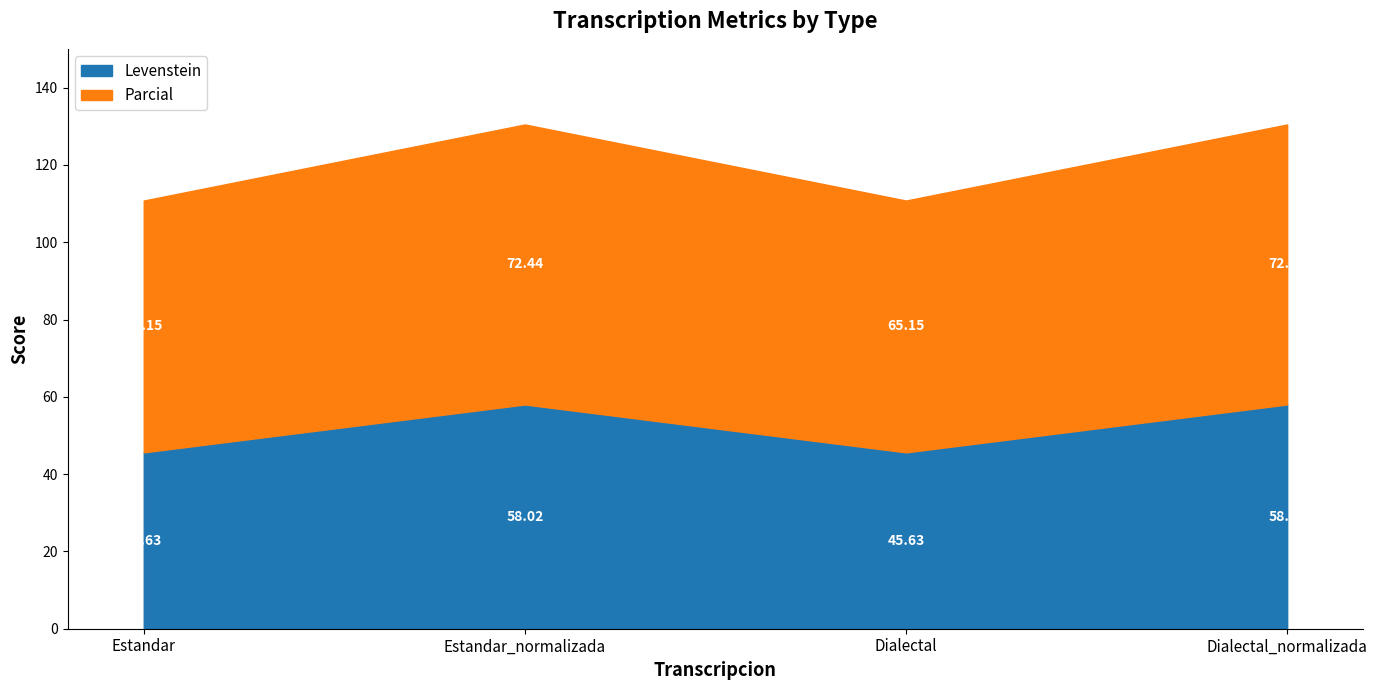

What is the total value across all series at Estandar?

110.8